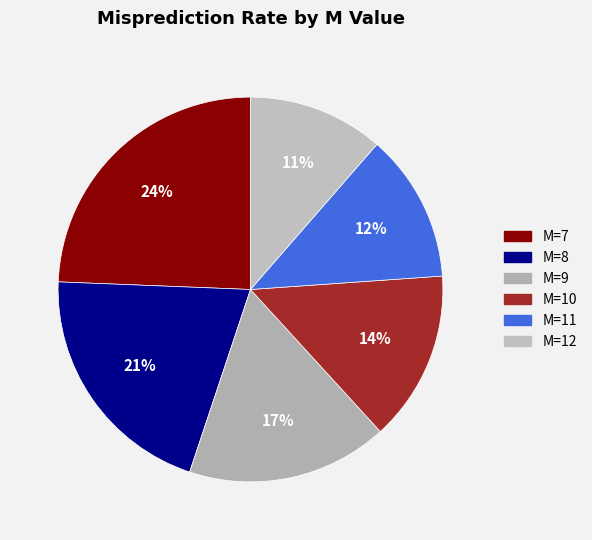

Does M=12 represent more than half of the total?

No